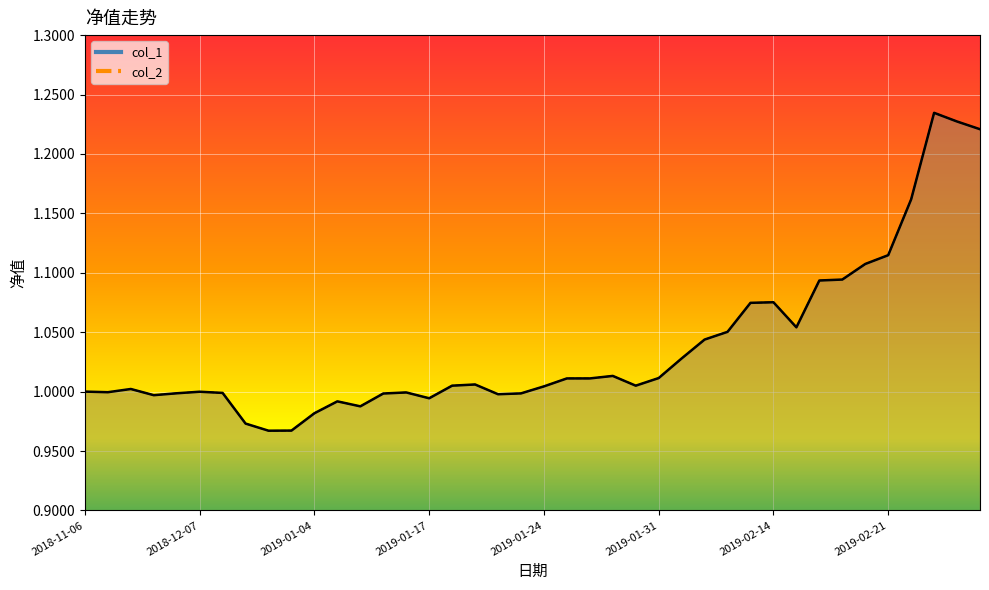

How many data points in col_2 are less than 1?

16